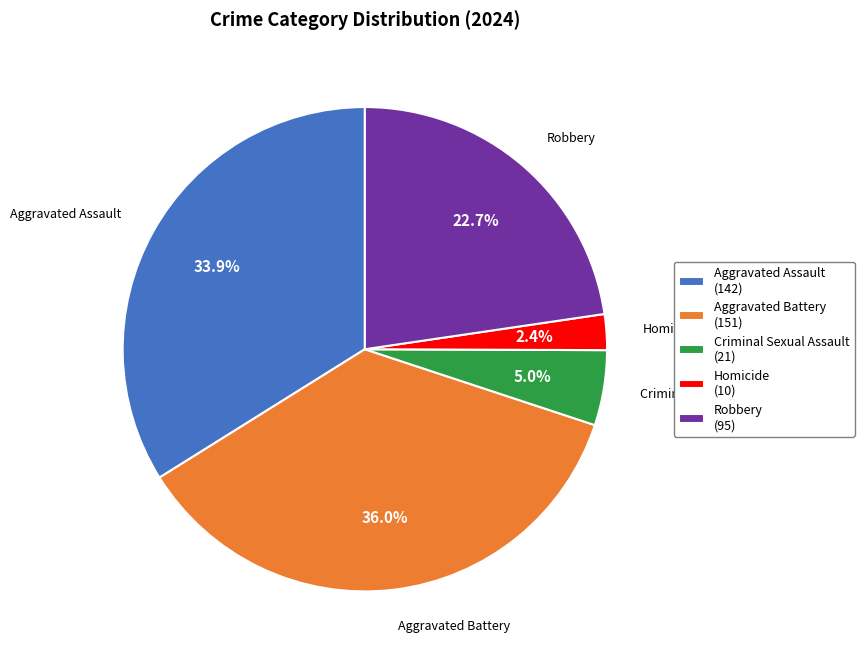

True or false: Aggravated Battery accounts for 44% of the total.

False